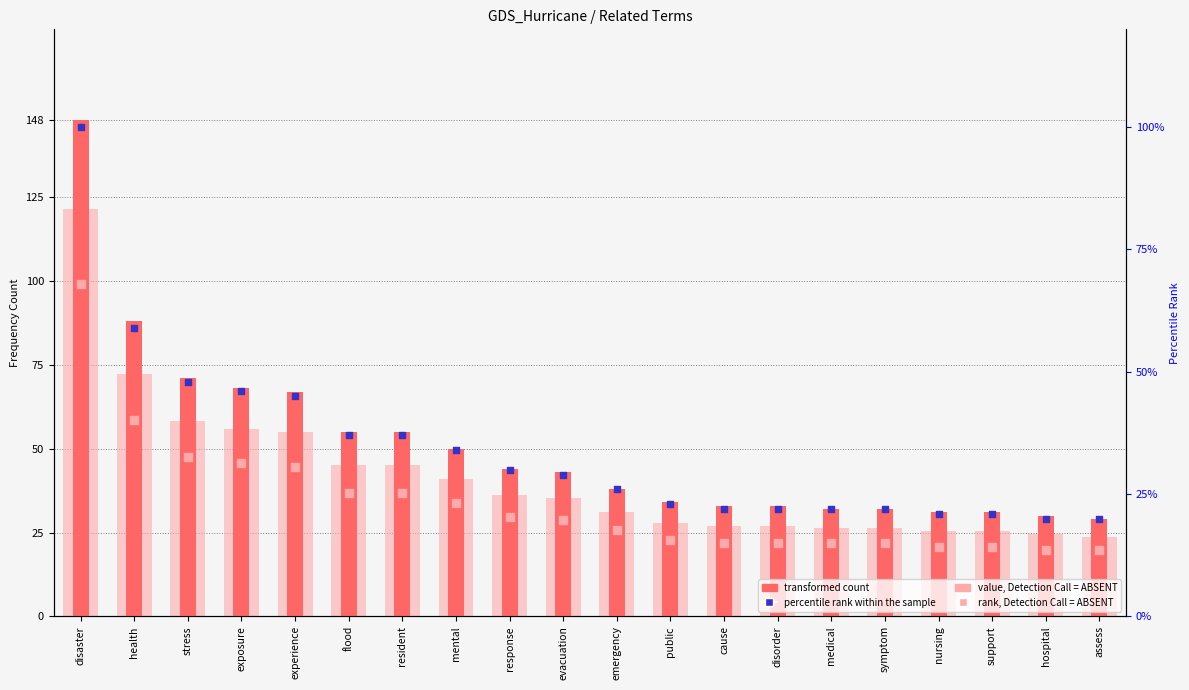

Which series reaches the minimum Y coordinate?

value, Detection Call = ABSENT